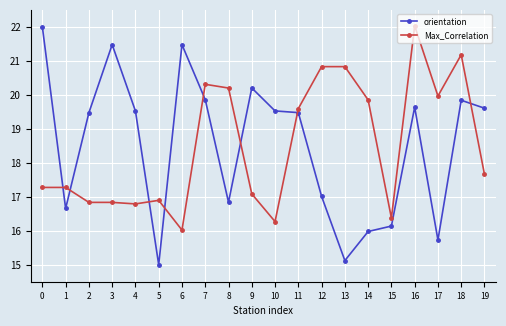

What is the total value across all series at 19?

37.3